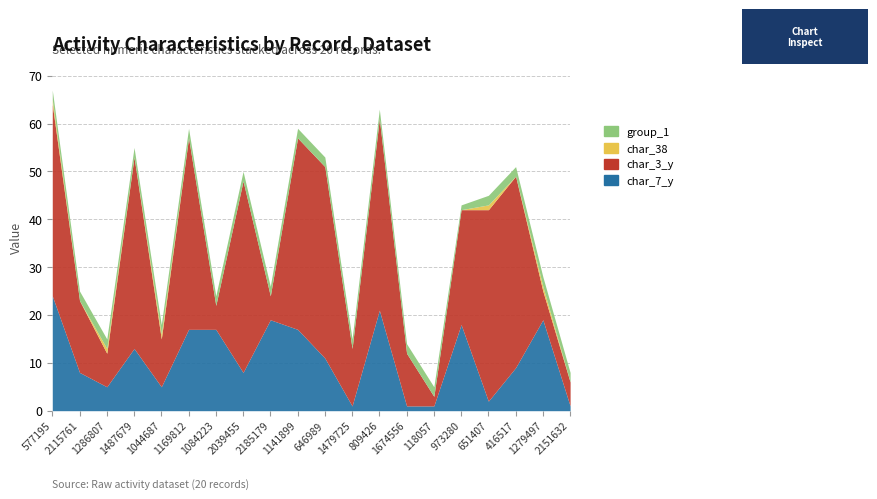

Does the chart have visible grid lines?

Yes